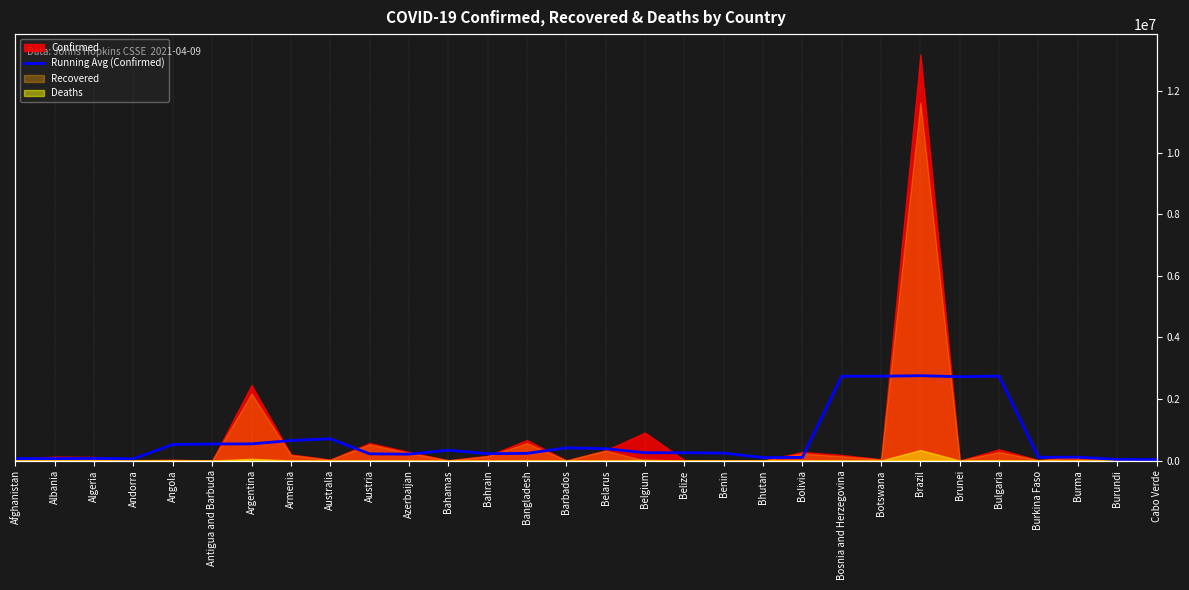

The chart shows a value of 1734859.1 at Botswana. True or false?

False